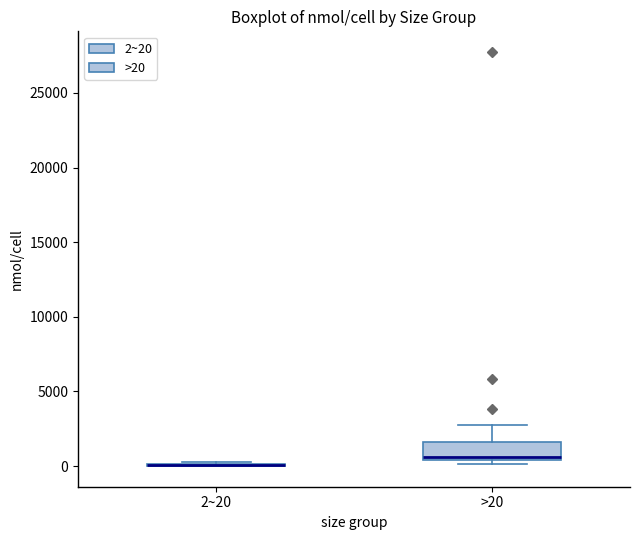

Reading left to right, transcribe this box plot: for each box, give where its median line is, the range the box spans, and where its two whiskers end, as read against the y-axis. The values are not printed on the chart, so give them approximately, as read against the axis.

2~20: box collapsed to a line at 0, whiskers 0 to 500
>20: median 500 (just above the box's lower edge), box 500 to 1500, whiskers 0 to 2500